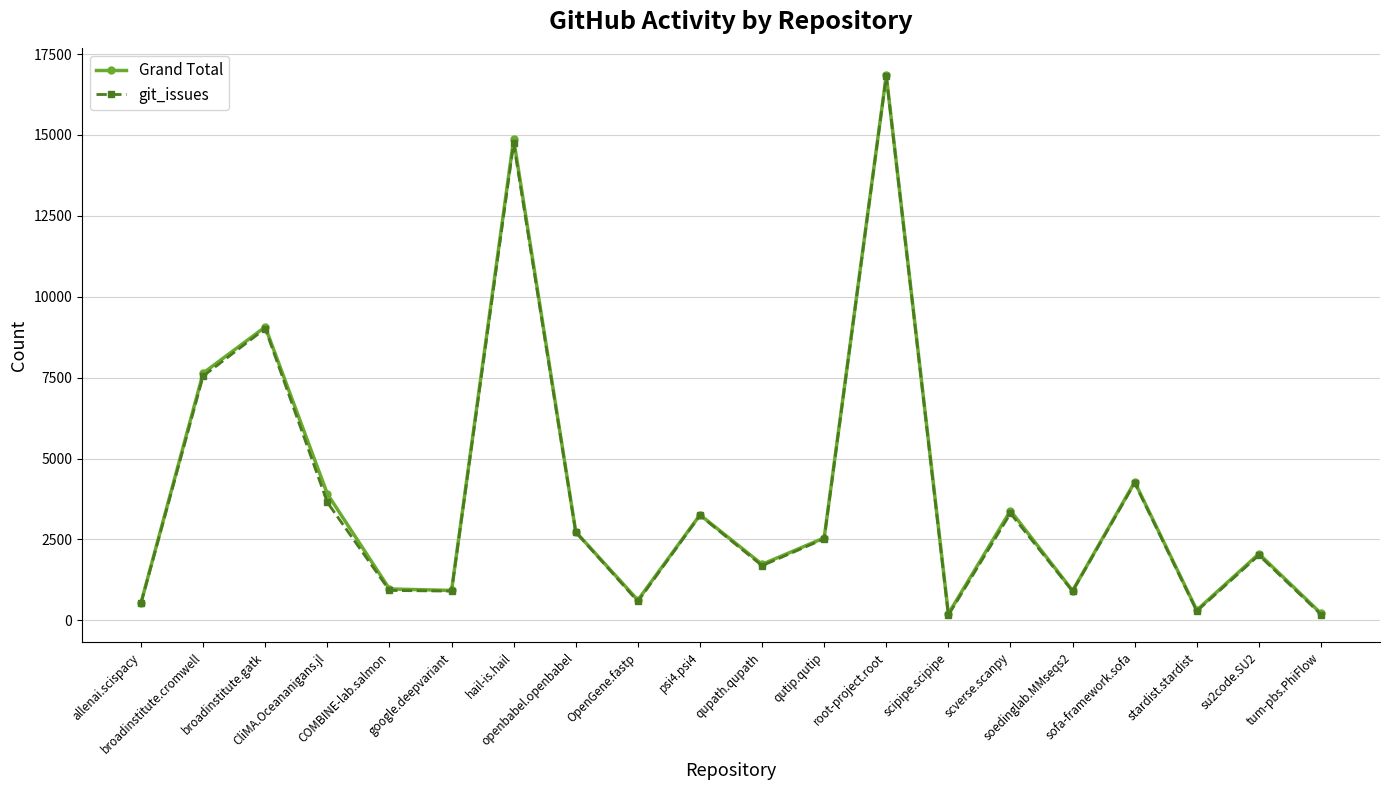

At which category is the sum across all series the highest?

root-project.root